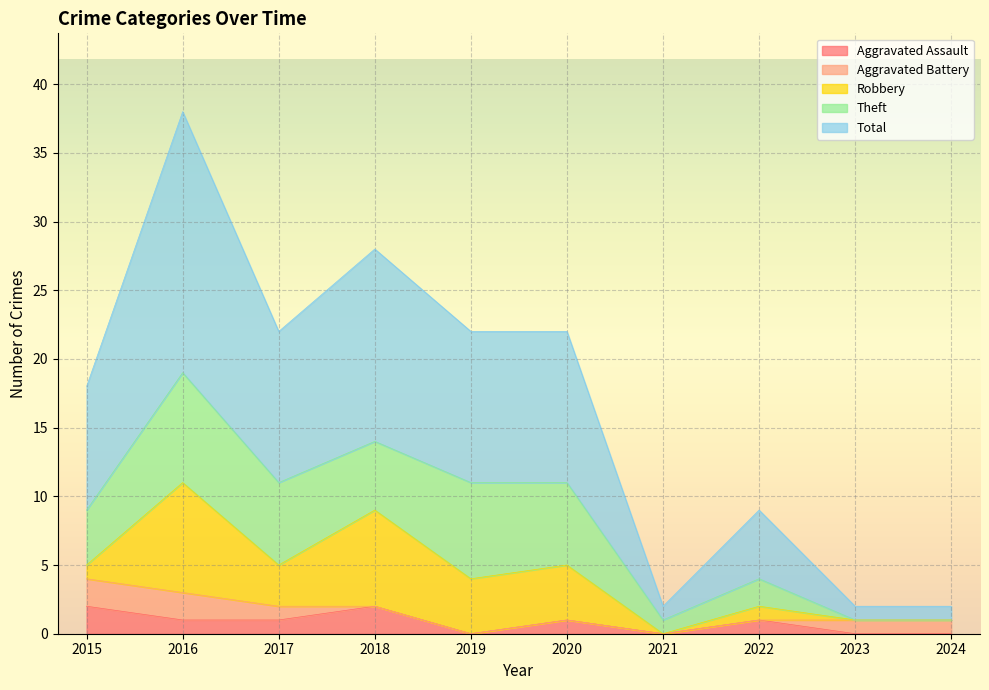

List the series in order of their peak value, highest first.

Total, Robbery, Theft, Aggravated Assault, Aggravated Battery